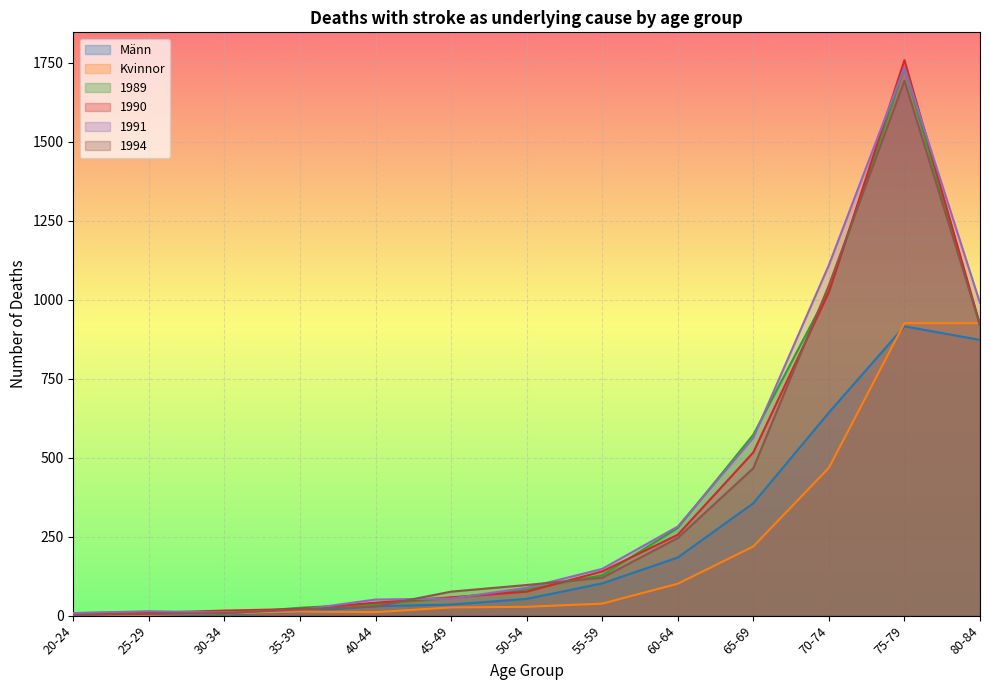

At which category does 1994 reach its first local peak?

75-79